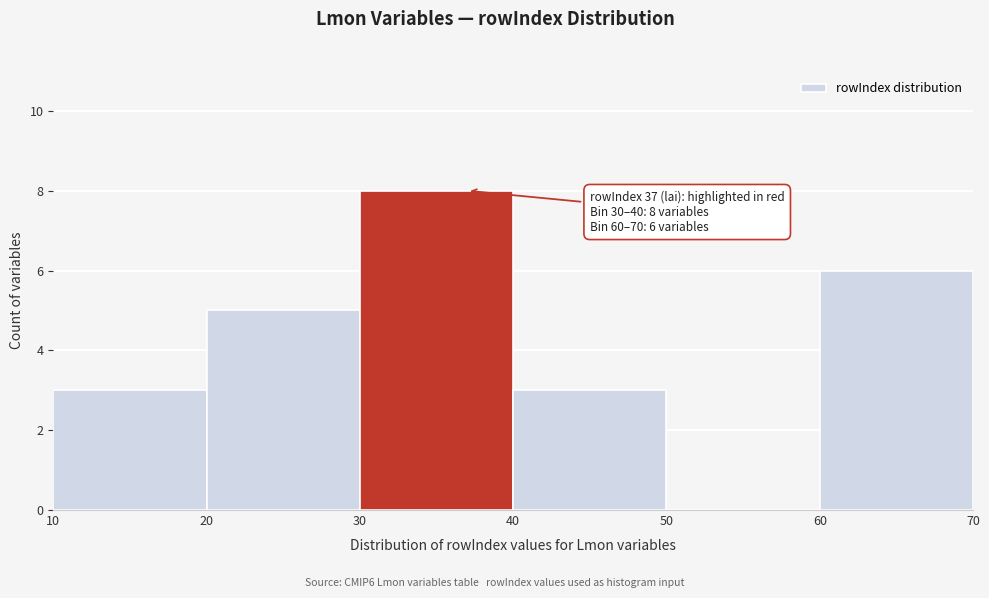

Over which range of the x-axis is the bar tallest?

30 to 40